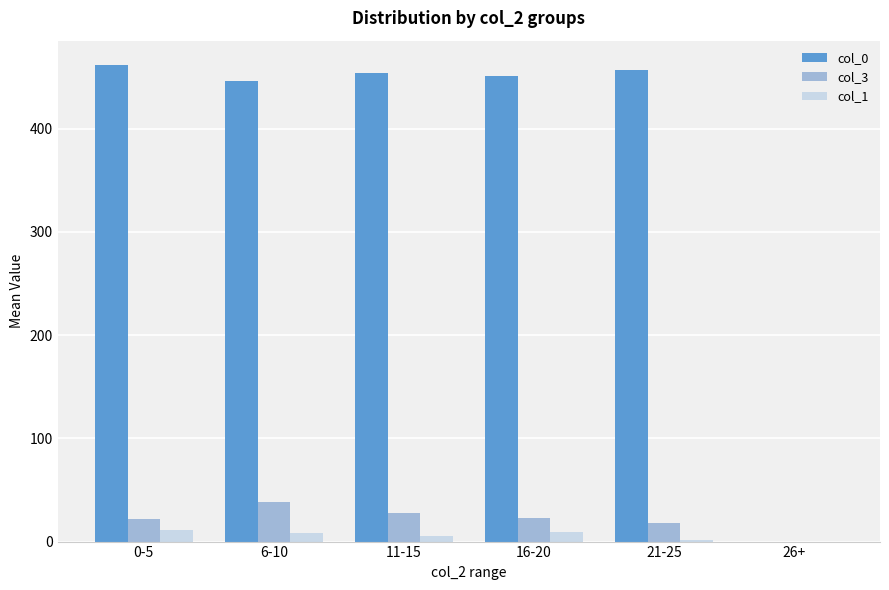

Between 11-15 and 26+, which series saw the biggest shift?

col_0